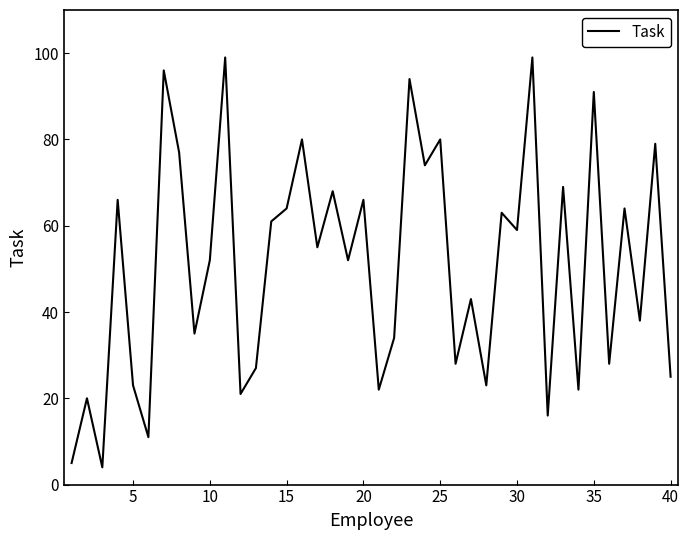

What is the minimum value shown in the chart?

4